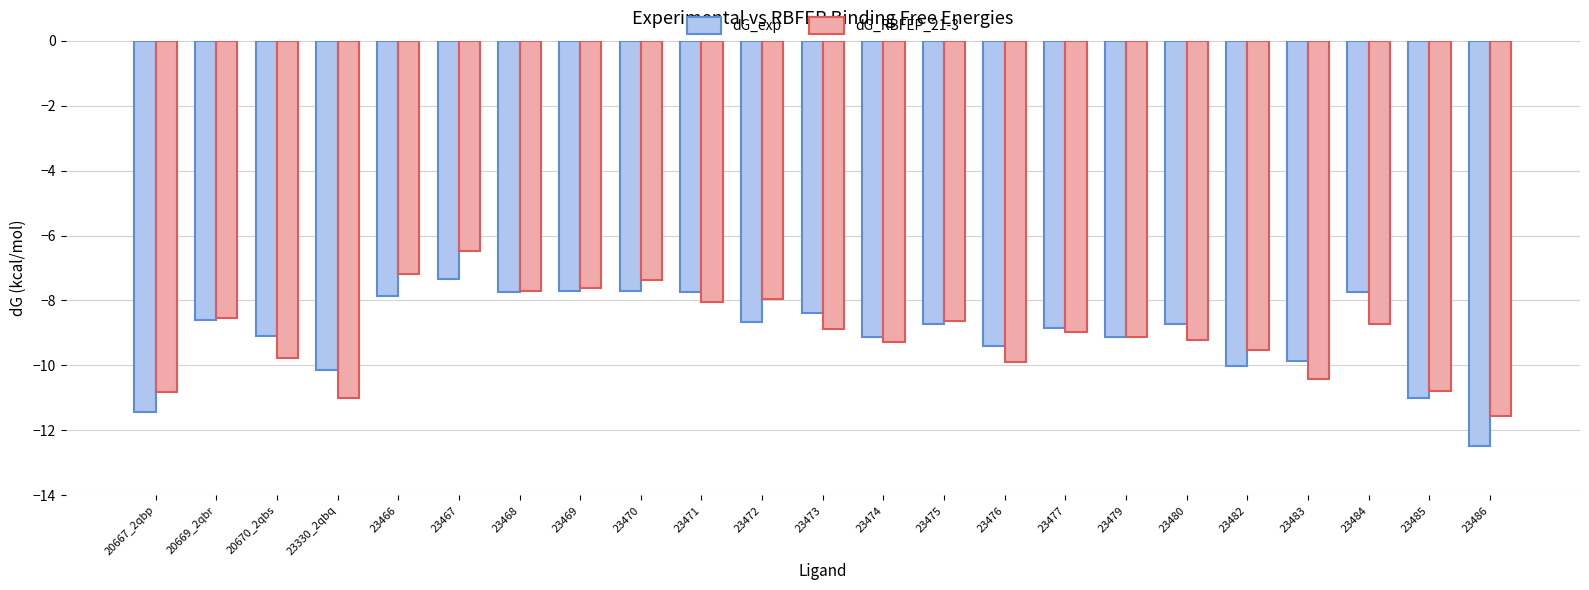

At which label is dG_RBFEP_21-3 closest to -9?

23477